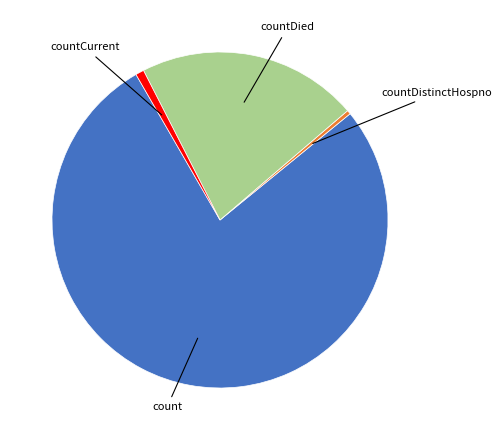

What is the majority slice?

count